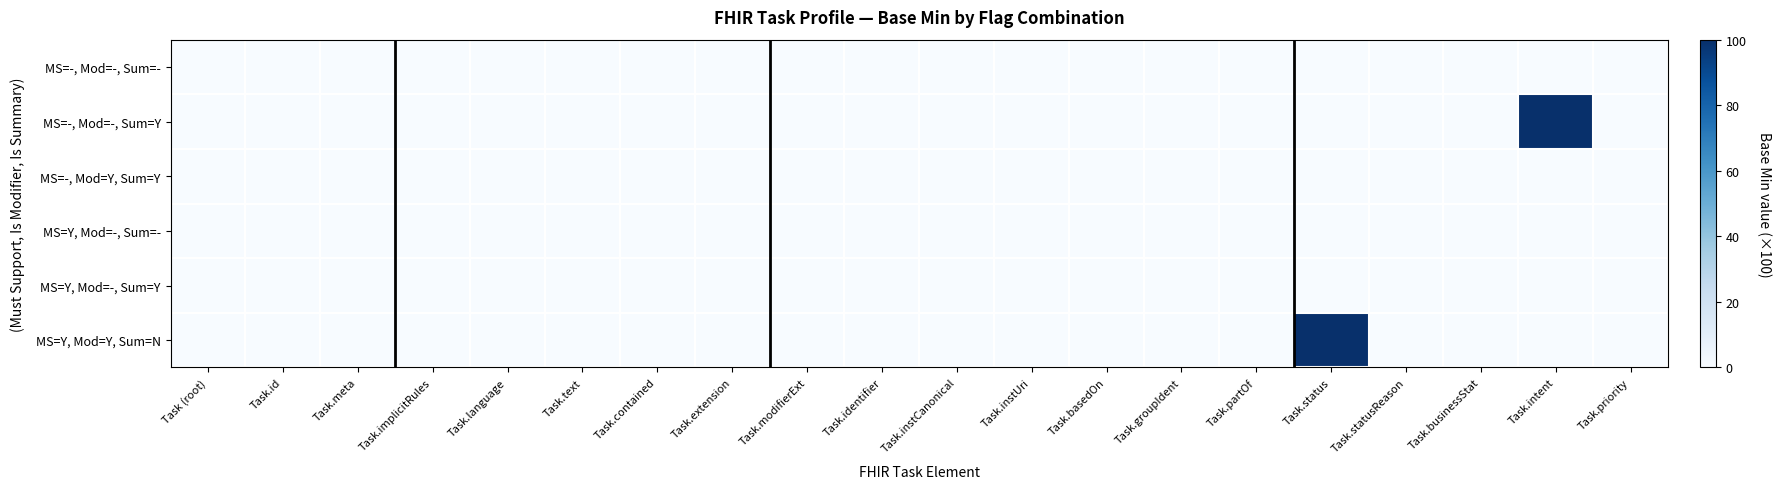

Reading left to right, what are all the values shown in this chart?

MS=-, Mod=-, Sum=-: Task (root)=0	Task.id=0	Task.meta=0	Task.implicitRules=0	Task.language=0	Task.text=0	Task.contained=0	Task.extension=0	Task.modifierExt=0	Task.identifier=0	Task.instCanonical=0	Task.instUri=0	Task.basedOn=0	Task.groupIdent=0	Task.partOf=0	Task.status=0	Task.statusReason=0	Task.businessStat=0	Task.intent=0	Task.priority=0
MS=-, Mod=-, Sum=Y: Task (root)=0	Task.id=0	Task.meta=0	Task.implicitRules=0	Task.language=0	Task.text=0	Task.contained=0	Task.extension=0	Task.modifierExt=0	Task.identifier=0	Task.instCanonical=0	Task.instUri=0	Task.basedOn=0	Task.groupIdent=0	Task.partOf=0	Task.status=0	Task.statusReason=0	Task.businessStat=0	Task.intent=100	Task.priority=0
MS=-, Mod=Y, Sum=Y: Task (root)=0	Task.id=0	Task.meta=0	Task.implicitRules=0	Task.language=0	Task.text=0	Task.contained=0	Task.extension=0	Task.modifierExt=0	Task.identifier=0	Task.instCanonical=0	Task.instUri=0	Task.basedOn=0	Task.groupIdent=0	Task.partOf=0	Task.status=0	Task.statusReason=0	Task.businessStat=0	Task.intent=0	Task.priority=0
MS=Y, Mod=-, Sum=-: Task (root)=0	Task.id=0	Task.meta=0	Task.implicitRules=0	Task.language=0	Task.text=0	Task.contained=0	Task.extension=0	Task.modifierExt=0	Task.identifier=0	Task.instCanonical=0	Task.instUri=0	Task.basedOn=0	Task.groupIdent=0	Task.partOf=0	Task.status=0	Task.statusReason=0	Task.businessStat=0	Task.intent=0	Task.priority=0
MS=Y, Mod=-, Sum=Y: Task (root)=0	Task.id=0	Task.meta=0	Task.implicitRules=0	Task.language=0	Task.text=0	Task.contained=0	Task.extension=0	Task.modifierExt=0	Task.identifier=0	Task.instCanonical=0	Task.instUri=0	Task.basedOn=0	Task.groupIdent=0	Task.partOf=0	Task.status=0	Task.statusReason=0	Task.businessStat=0	Task.intent=0	Task.priority=0
MS=Y, Mod=Y, Sum=N: Task (root)=0	Task.id=0	Task.meta=0	Task.implicitRules=0	Task.language=0	Task.text=0	Task.contained=0	Task.extension=0	Task.modifierExt=0	Task.identifier=0	Task.instCanonical=0	Task.instUri=0	Task.basedOn=0	Task.groupIdent=0	Task.partOf=0	Task.status=100	Task.statusReason=0	Task.businessStat=0	Task.intent=0	Task.priority=0